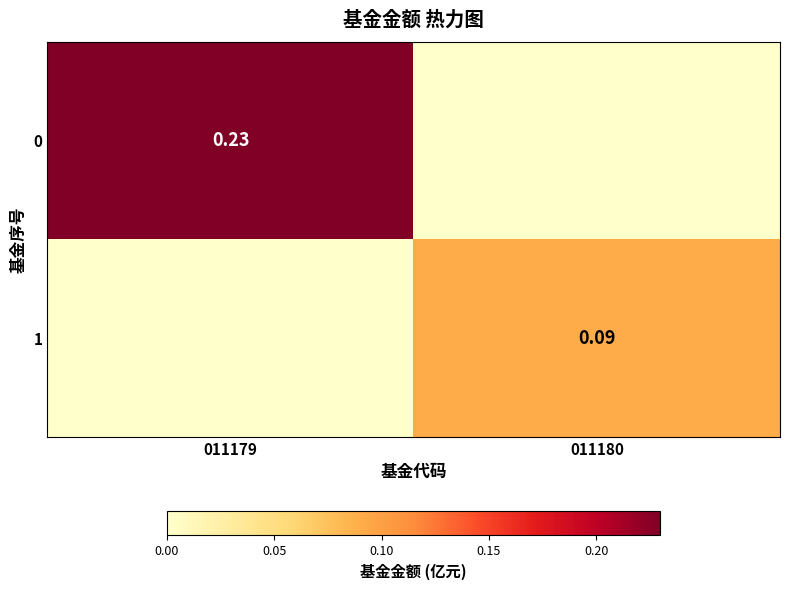

Rank the series at 011179 from highest to lowest value.

0, 1